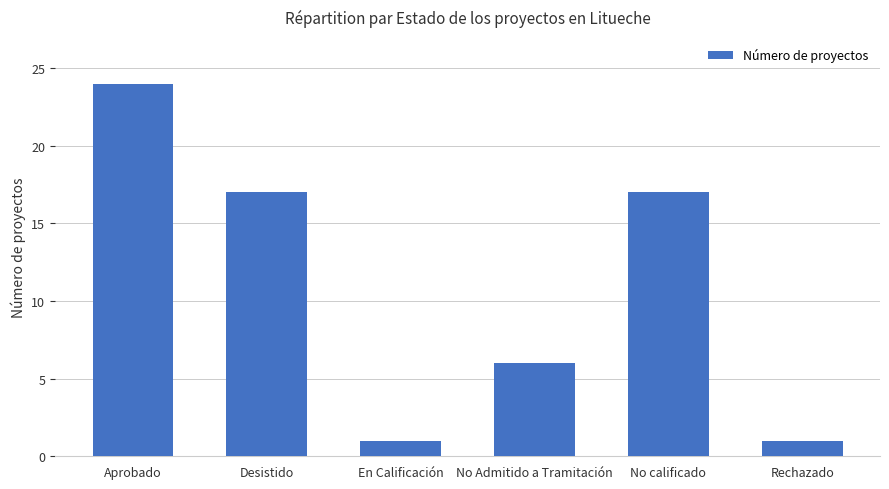

True or false: the data shows 17 at No calificado.

True